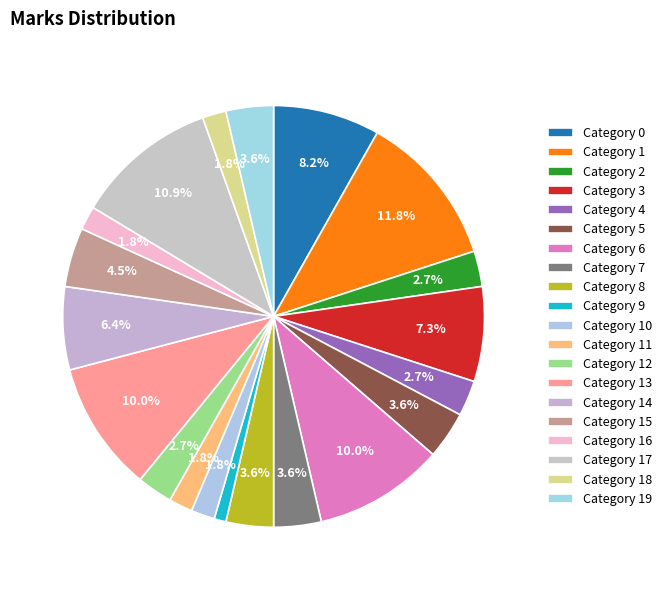

What is the smallest slice in the pie chart?

9